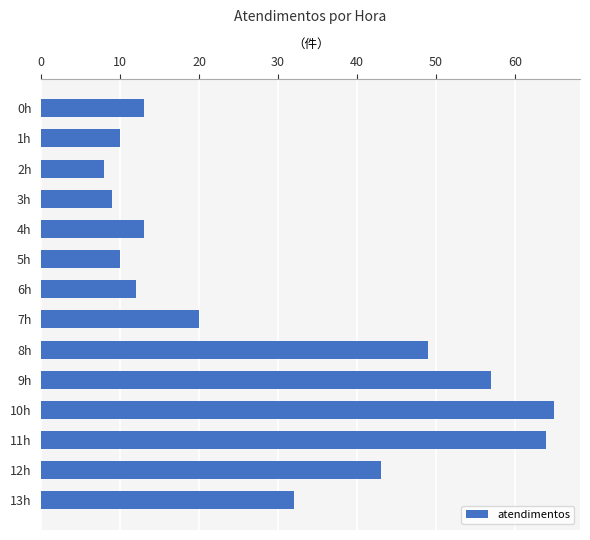

At which category does the chart reach its minimum across all series?

2h